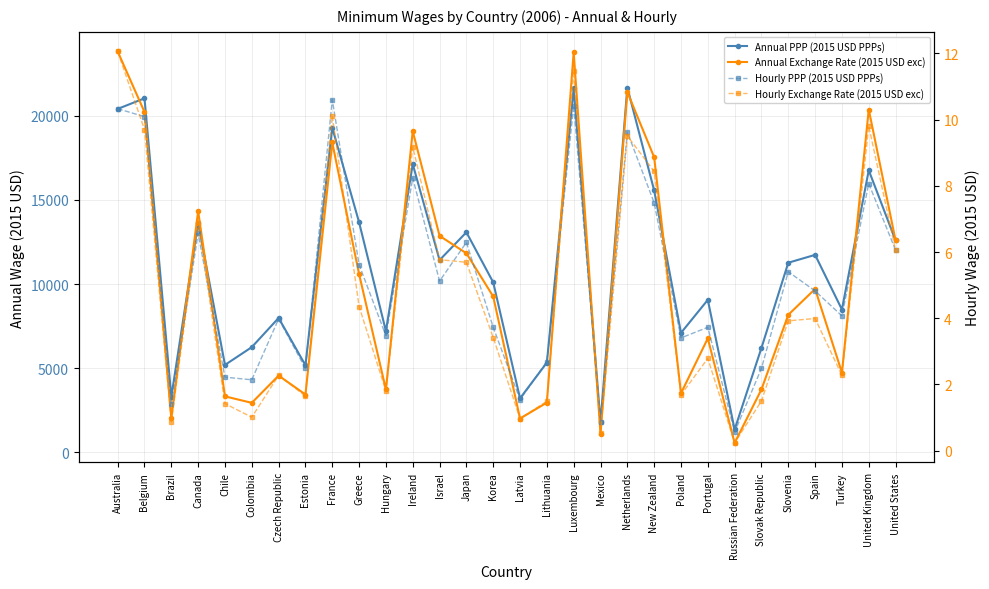

What is the average value of the Hourly Exchange Rate (2015 USD exc) series?

4.7